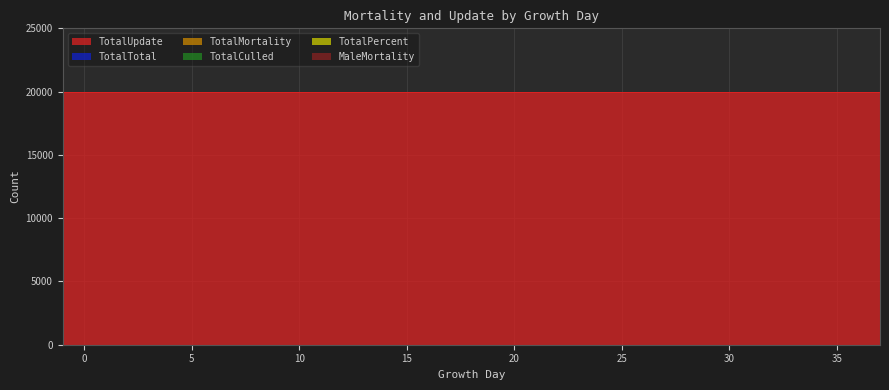

Between 5 and 31, which series saw the biggest shift?

TotalMortality